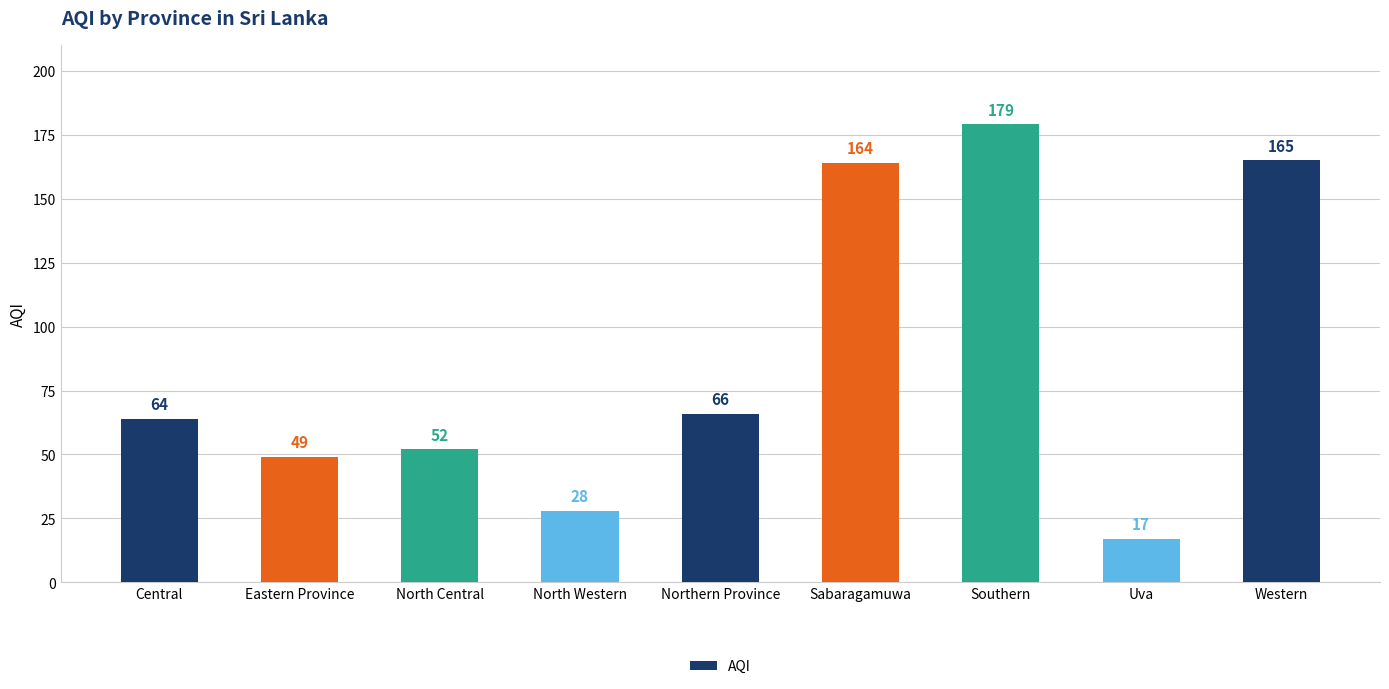

Reading right to left, what are all the values shown in this chart?

Western=165	Uva=17	Southern=179	Sabaragamuwa=164	Northern Province=66	North Western=28	North Central=52	Eastern Province=49	Central=64